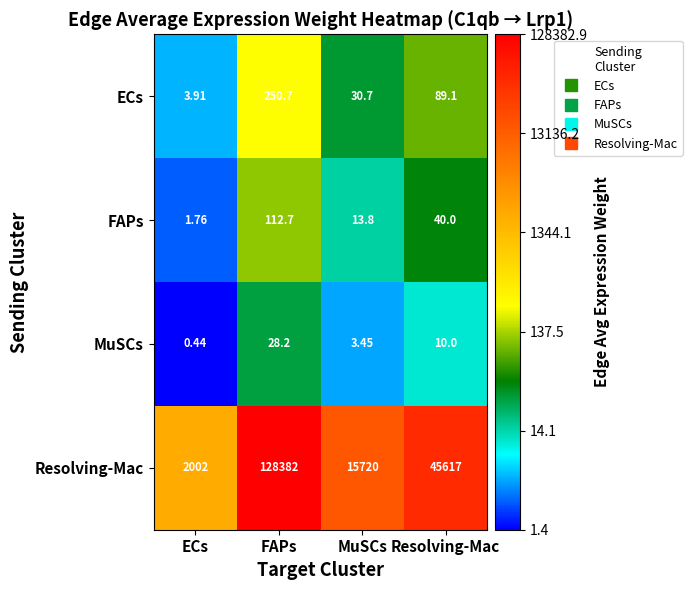

Which category has the highest value in the FAPs series?

FAPs